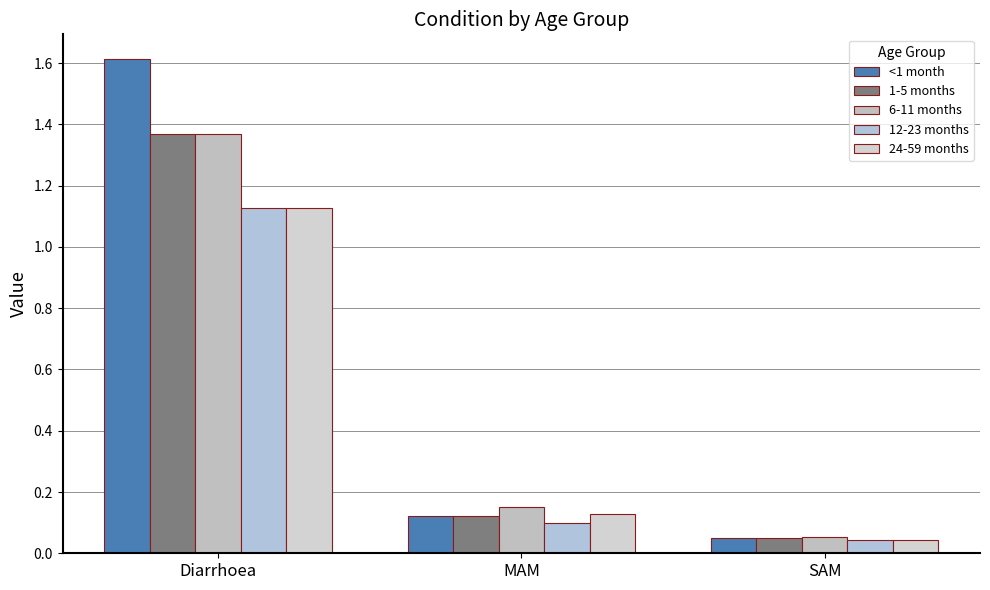

Does the chart contain stacked bars?

No